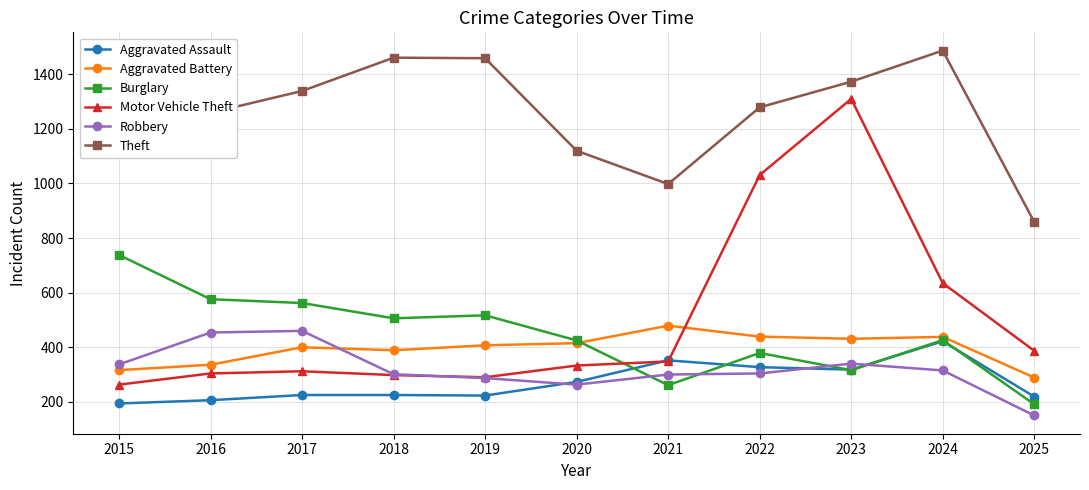

What is the value of the Aggravated Assault point at the 6th from the left?

273